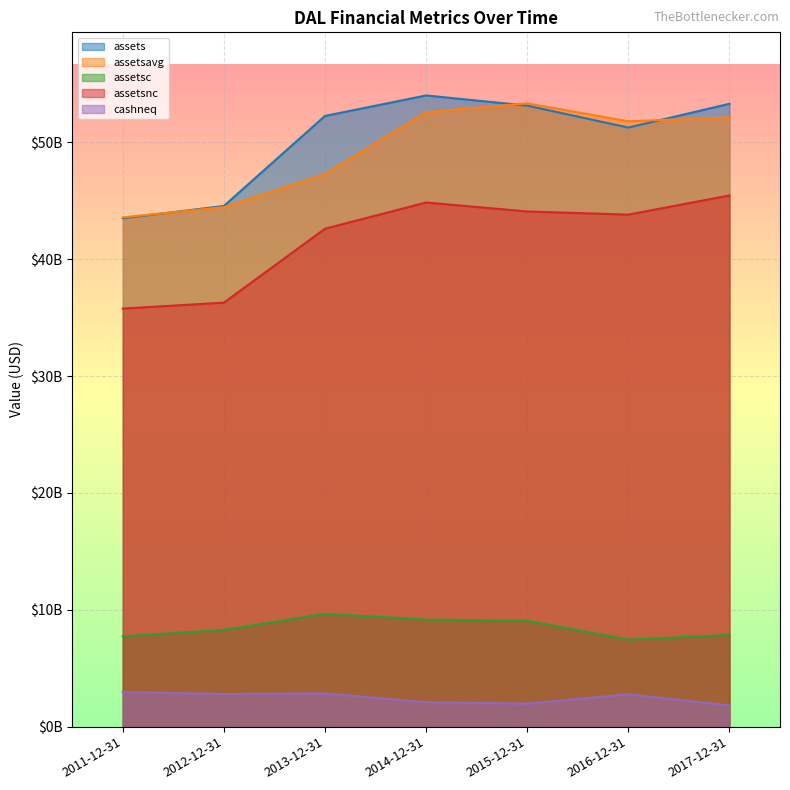

In assetsc, how many points are lower than both neighbors (excluding endpoints)?

1